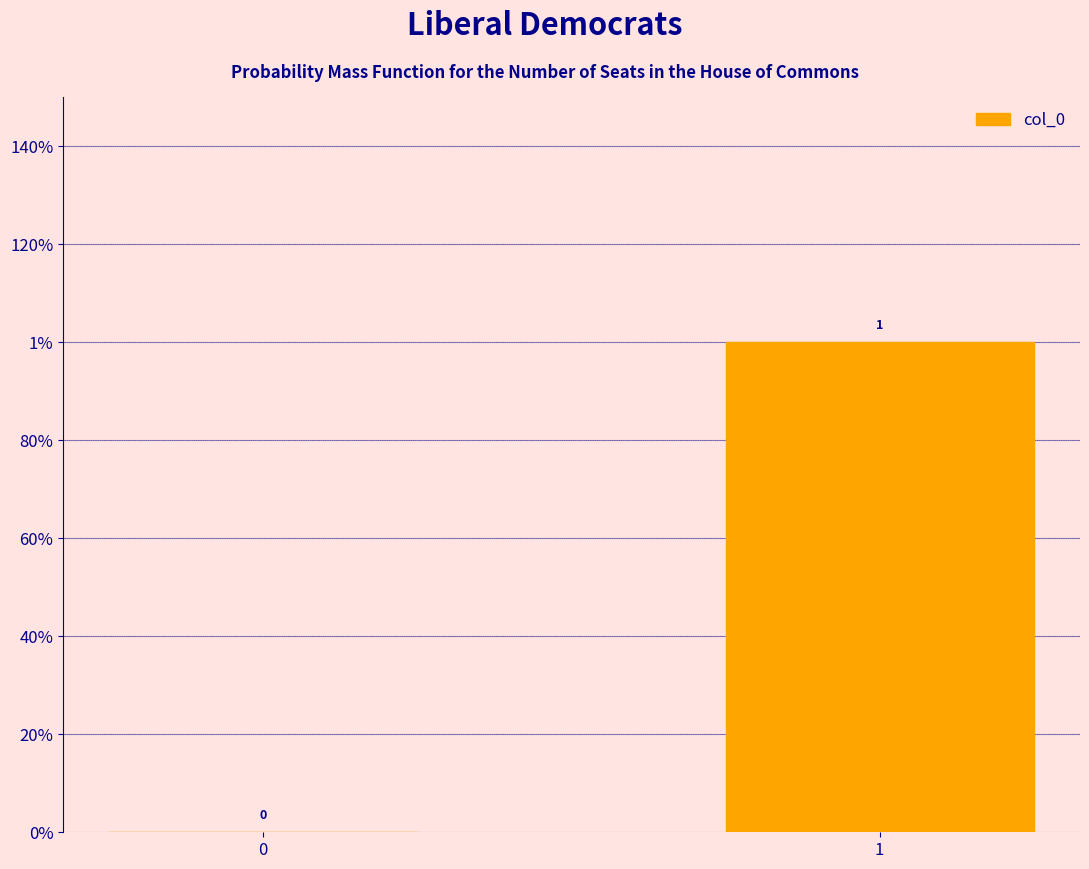

Reading left to right, list all the values displayed in this chart.

0	1